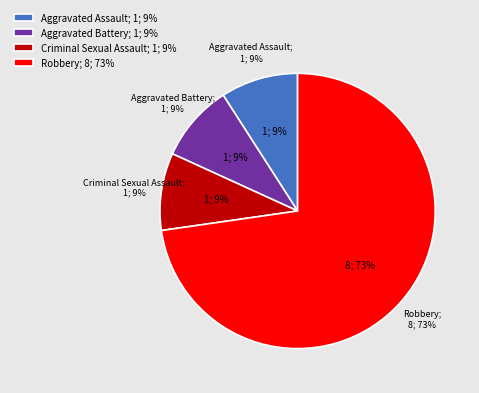

To the nearest percent, what is the combined percentage of Aggravated Assault and Aggravated Battery?

18%